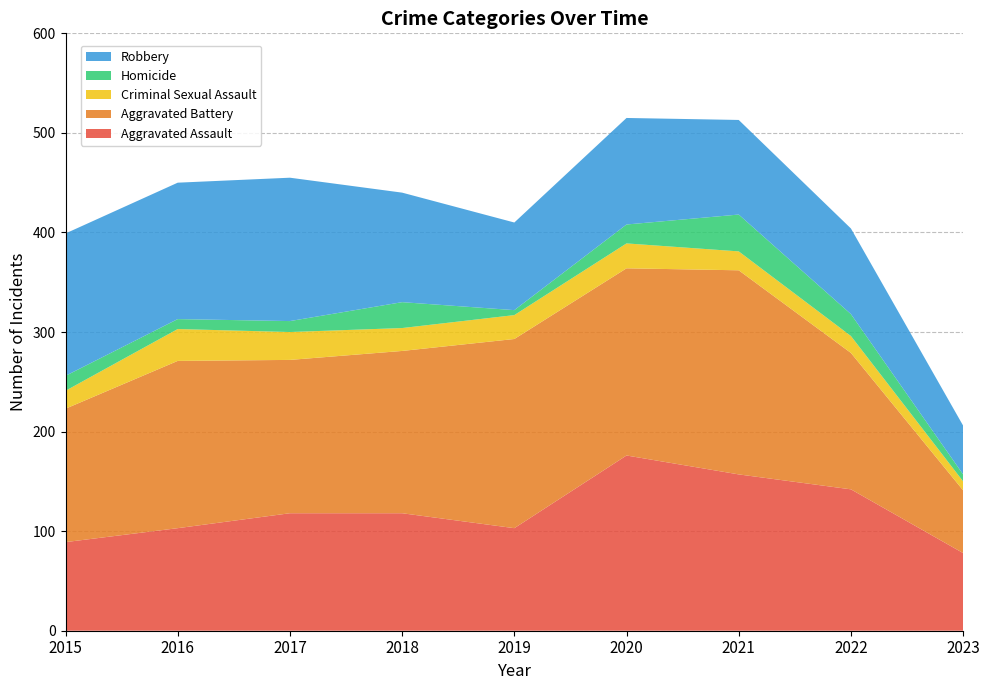

Reading left to right, list all the values displayed in this chart.

Aggravated Assault: 89	103	118	118	103	176	157	142	78
Aggravated Battery: 134	168	154	163	190	188	205	137	63
Criminal Sexual Assault: 18	32	28	23	24	25	19	17	9
Homicide: 15	10	11	26	5	19	37	22	7
Robbery: 143	137	144	110	88	107	95	86	49